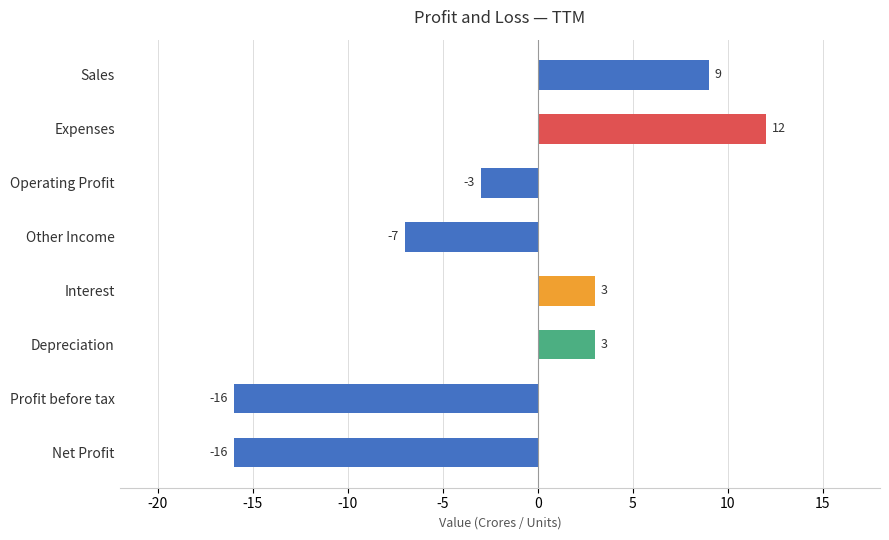

Is it true that the value at Sales is 9?

True